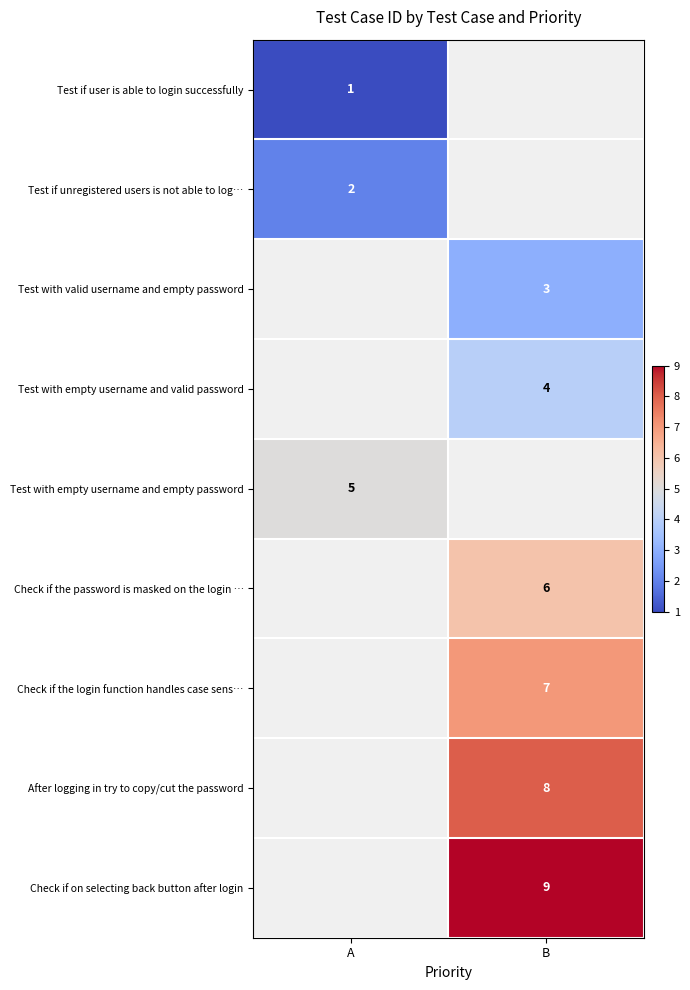

True or false: Test if user is able to login successfully has a value of 2 at A.

False